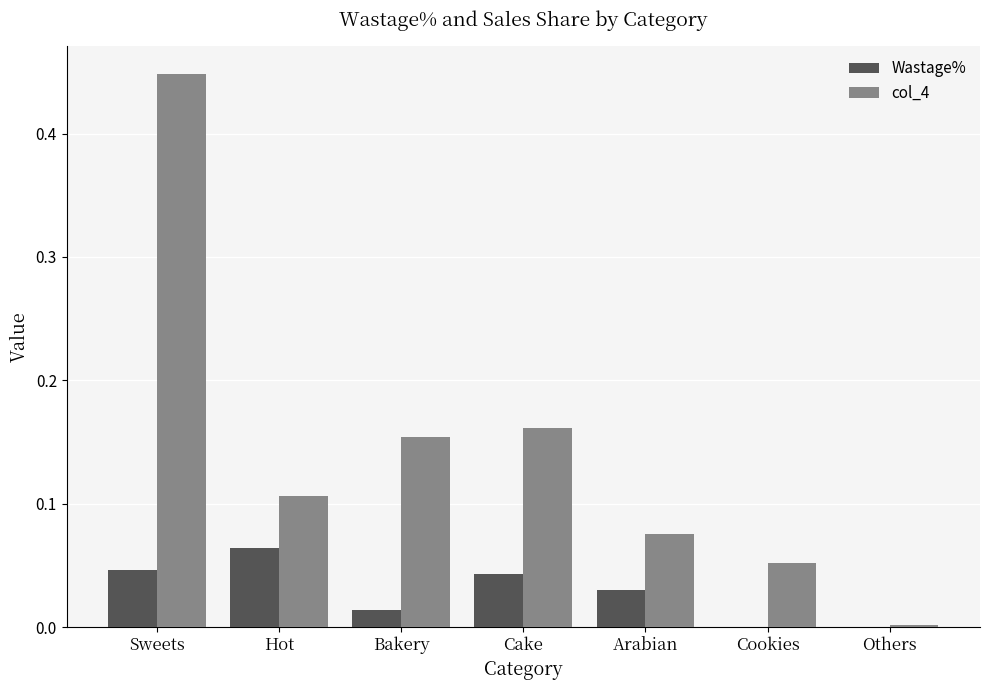

At which category is the sum across all series the highest?

Sweets